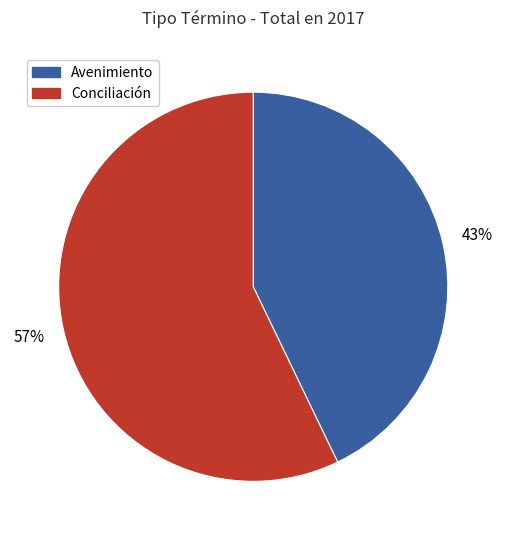

To the nearest percent, what is the difference between the largest and smallest slice percentages?

14%